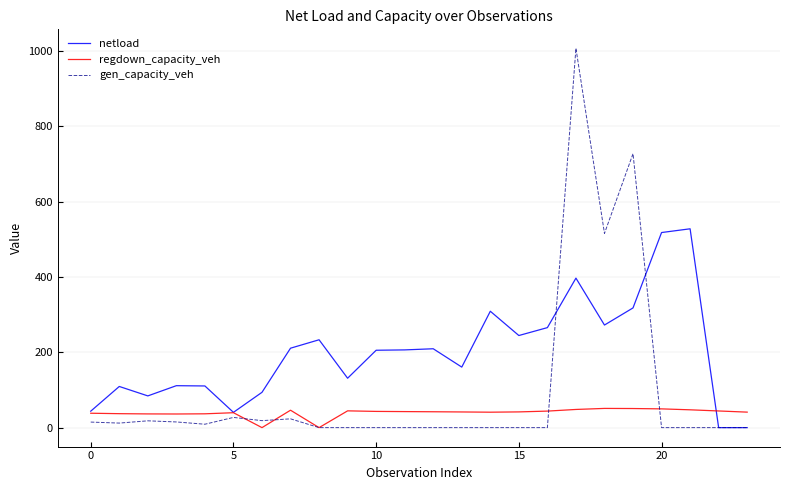

What is the maximum value shown in the chart?

1007.7